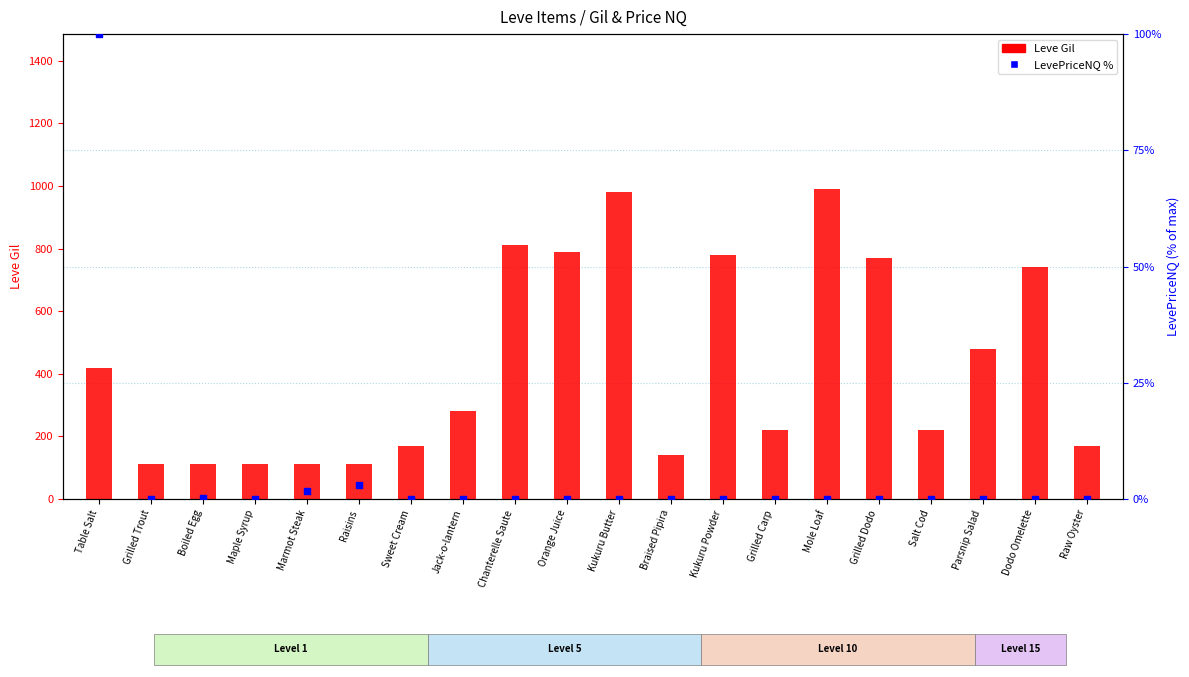

Is the value of LevePriceNQ % at Grilled Carp greater than the value of Leve Gil at Marmot Steak?

No